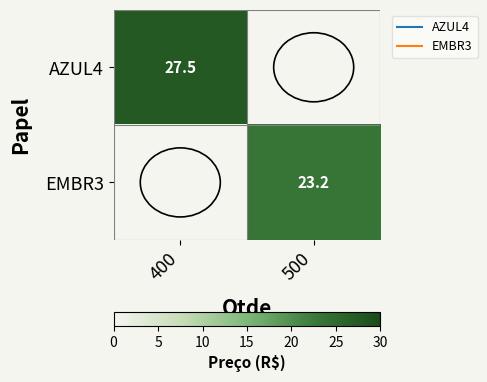

What is the sum of the EMBR3 values at 500 and 400?

23.2